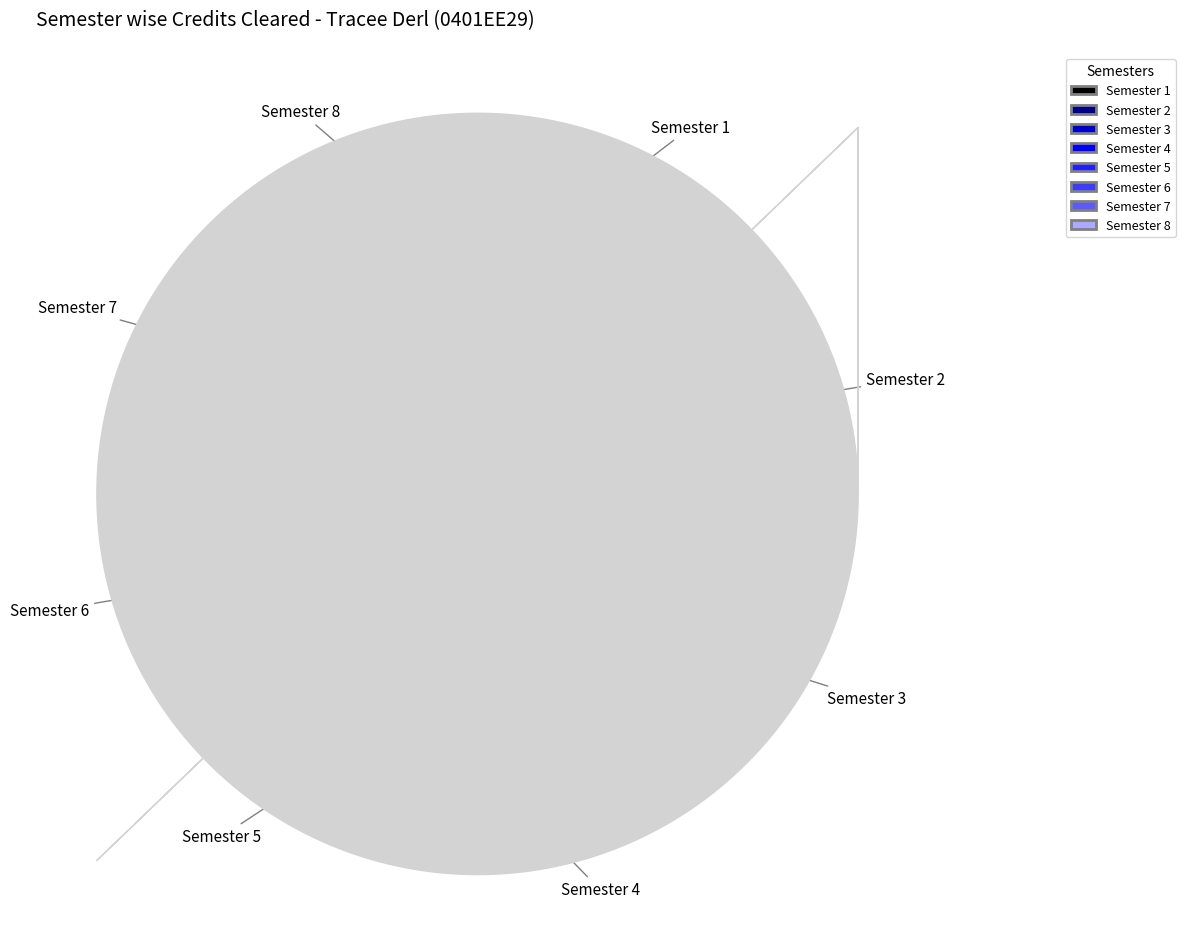

Count the number of slices in the pie.

8